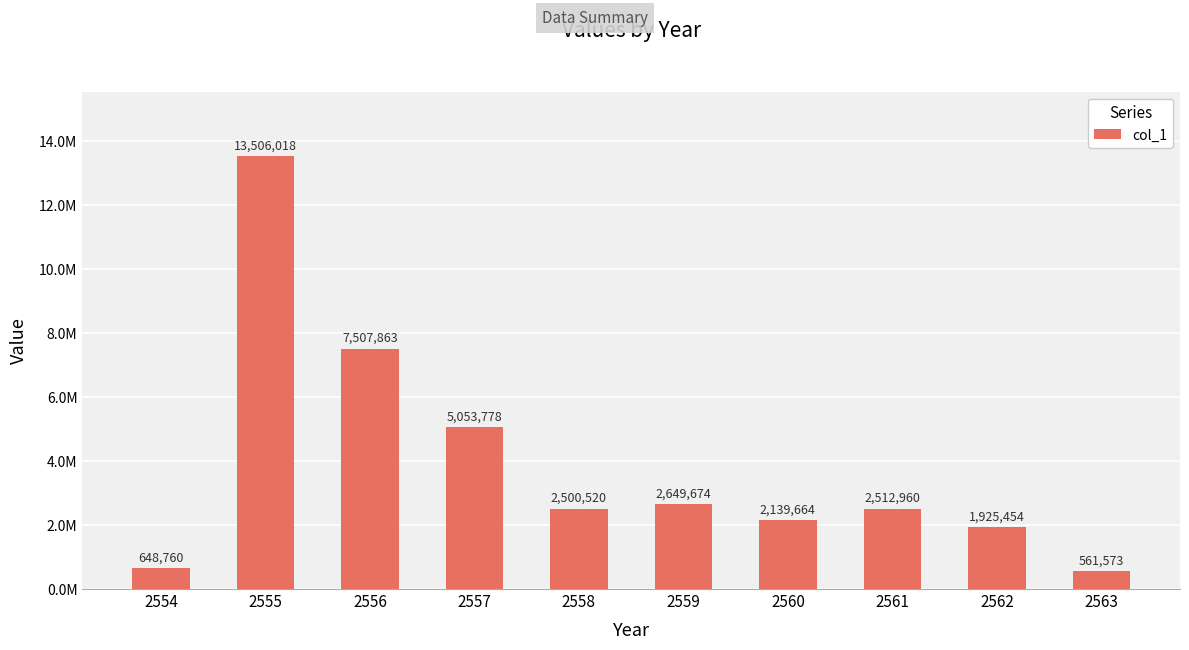

What is the maximum value shown in the chart?

13506018.3